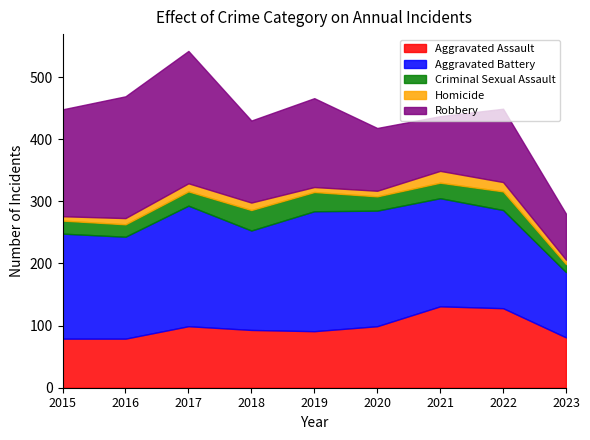

In Robbery, how many points are lower than both neighbors (excluding endpoints)?

2